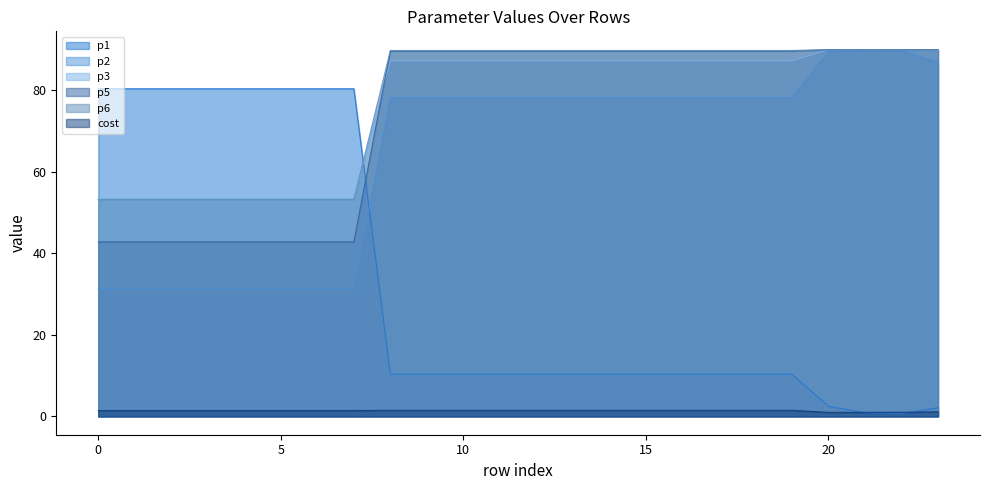

What is the total value across all series at 18?

356.8